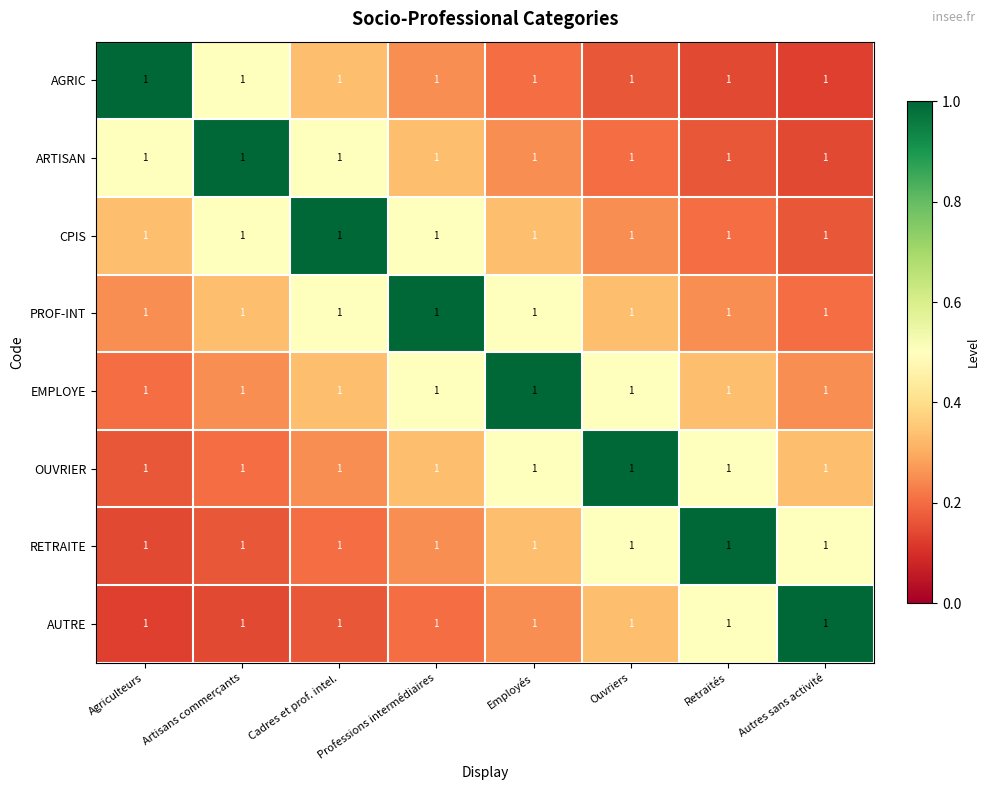

Which series has the largest range (max minus min)?

AGRIC